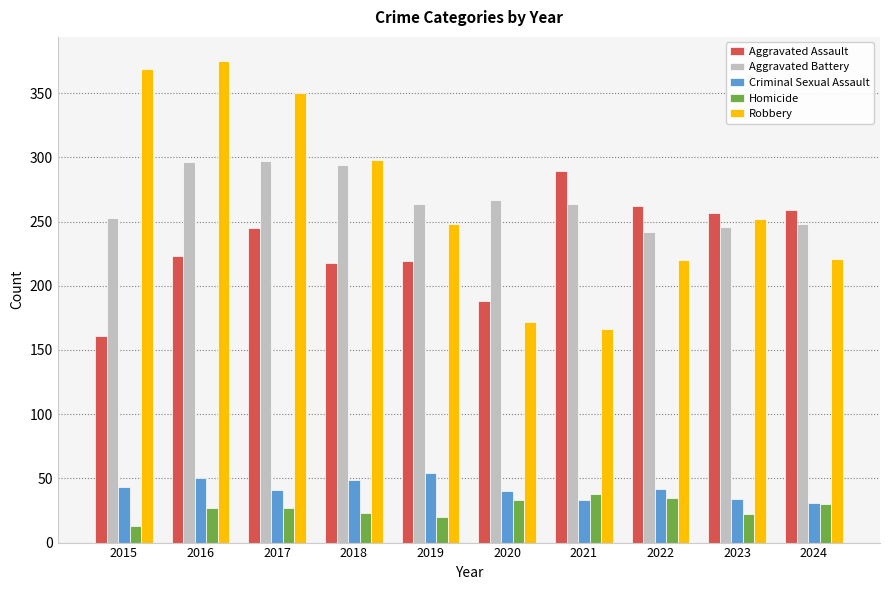

What is the value of the Homicide bar at the 5th from the left?

20